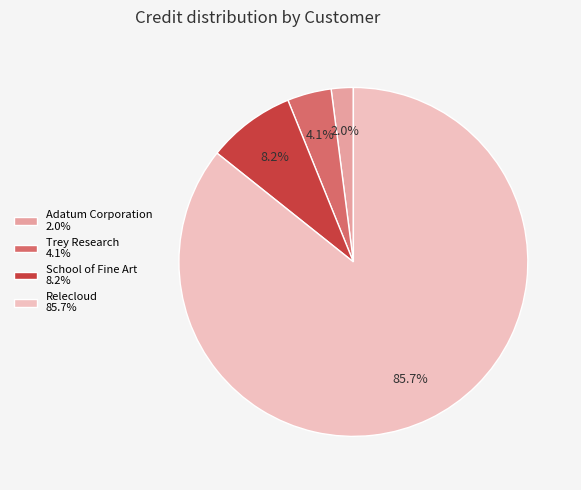

To the nearest percent, what percentage of the pie is Relecloud?

86%